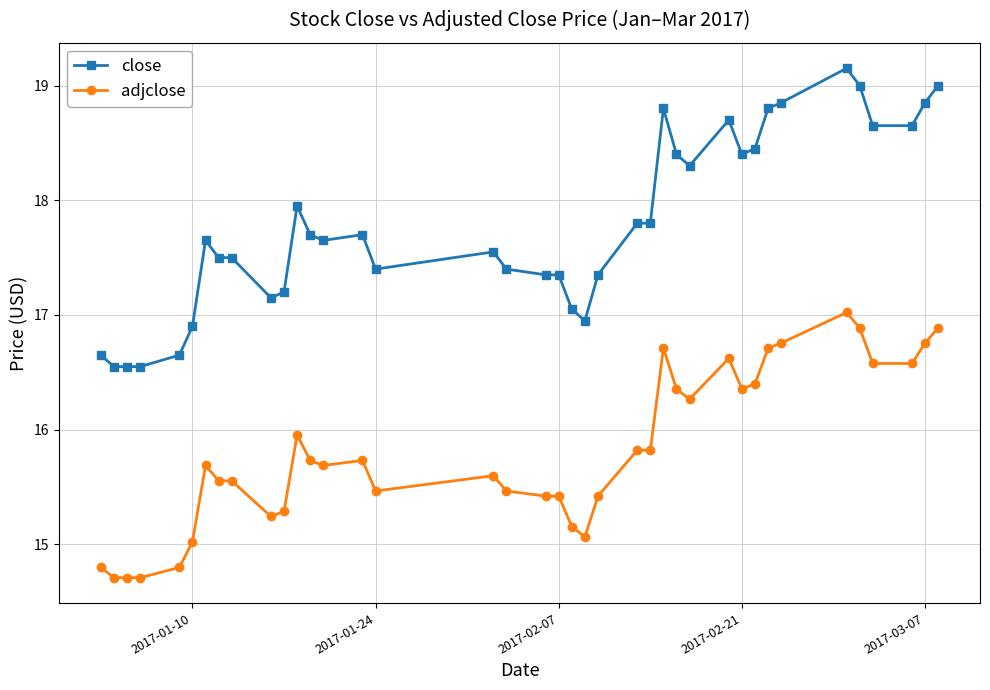

At how many categories does at least one series exceed 18?

14